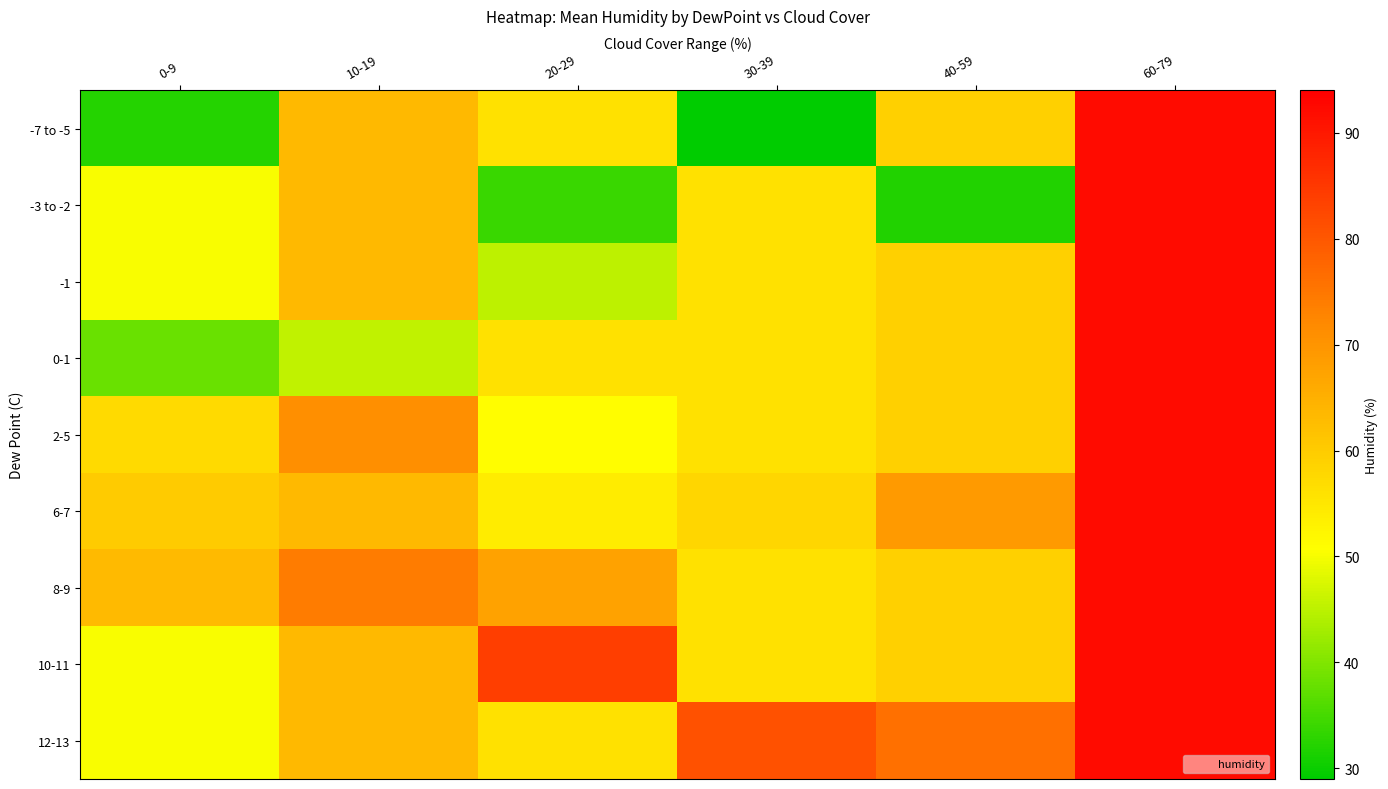

Which label corresponds to the largest value in the chart?

60-79